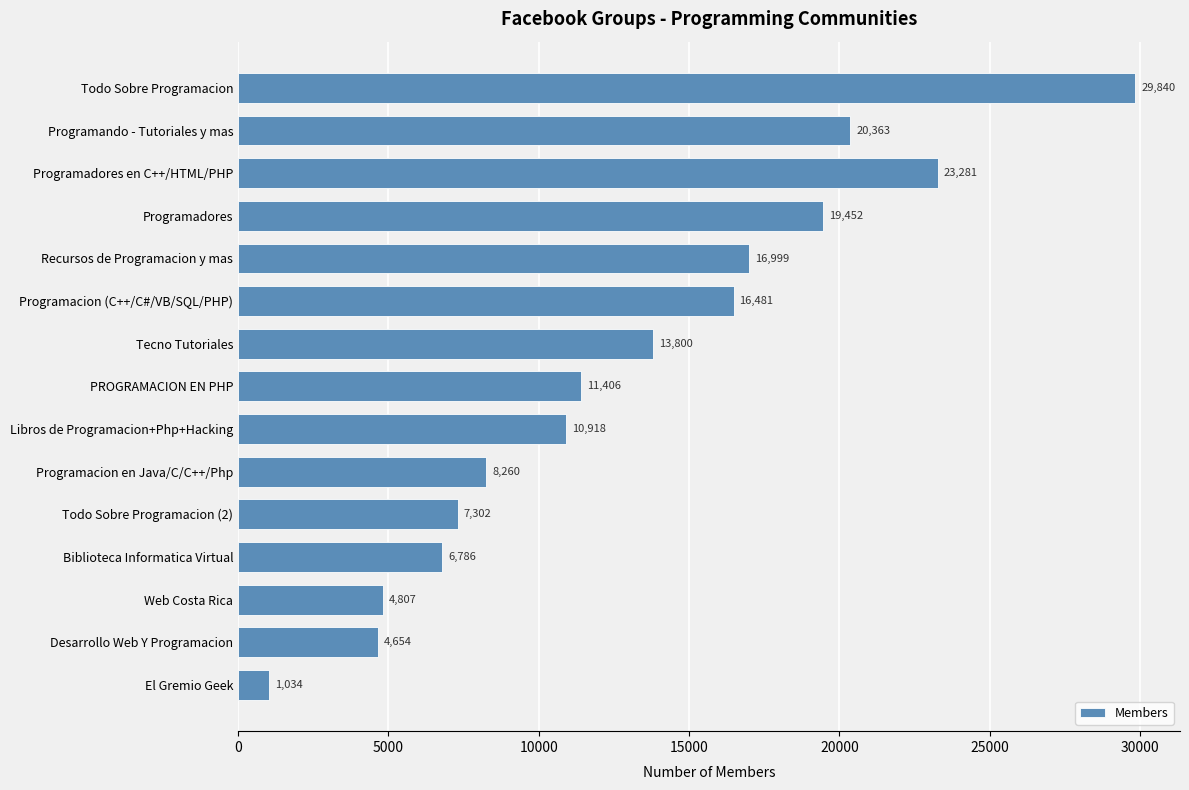

What is the smallest value displayed?

1034